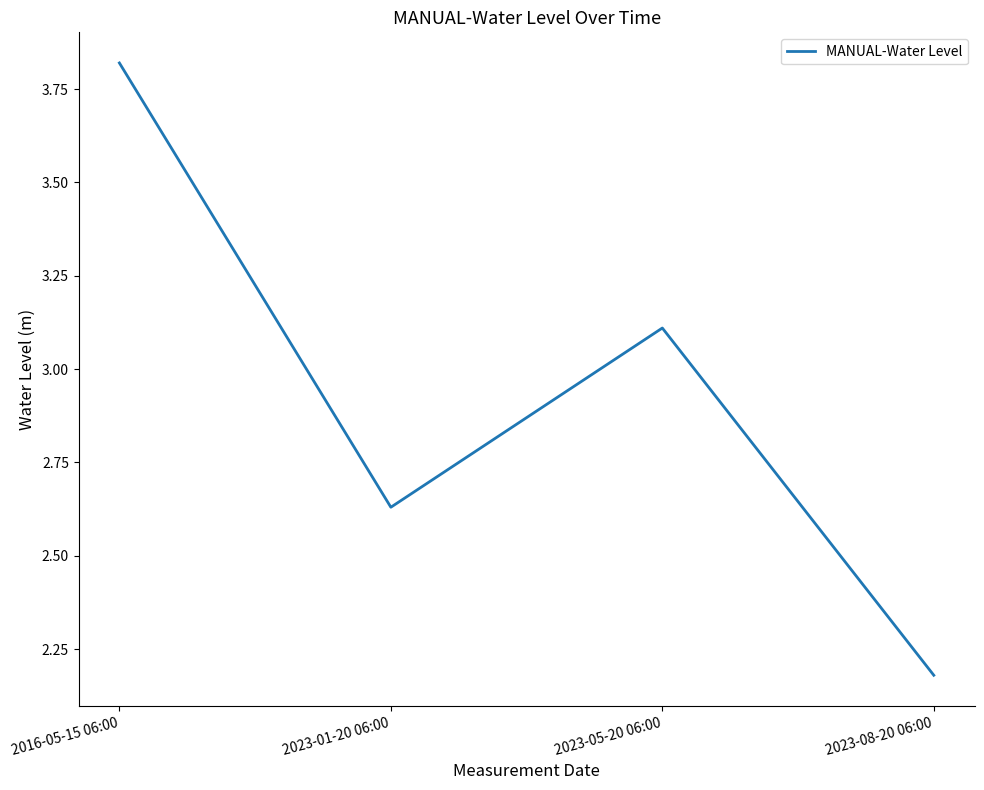

The chart shows a value of 5.8 at 2016-05-15 06:00. True or false?

False